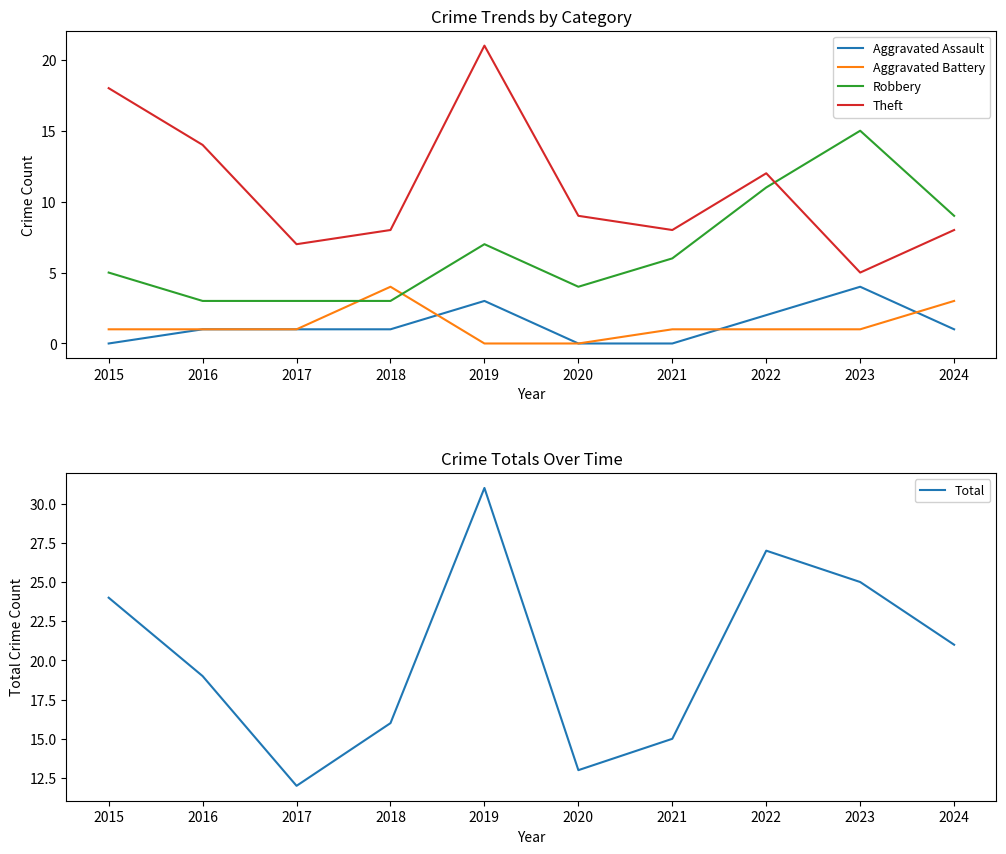

How many intersections are there between Robbery and Theft?

1